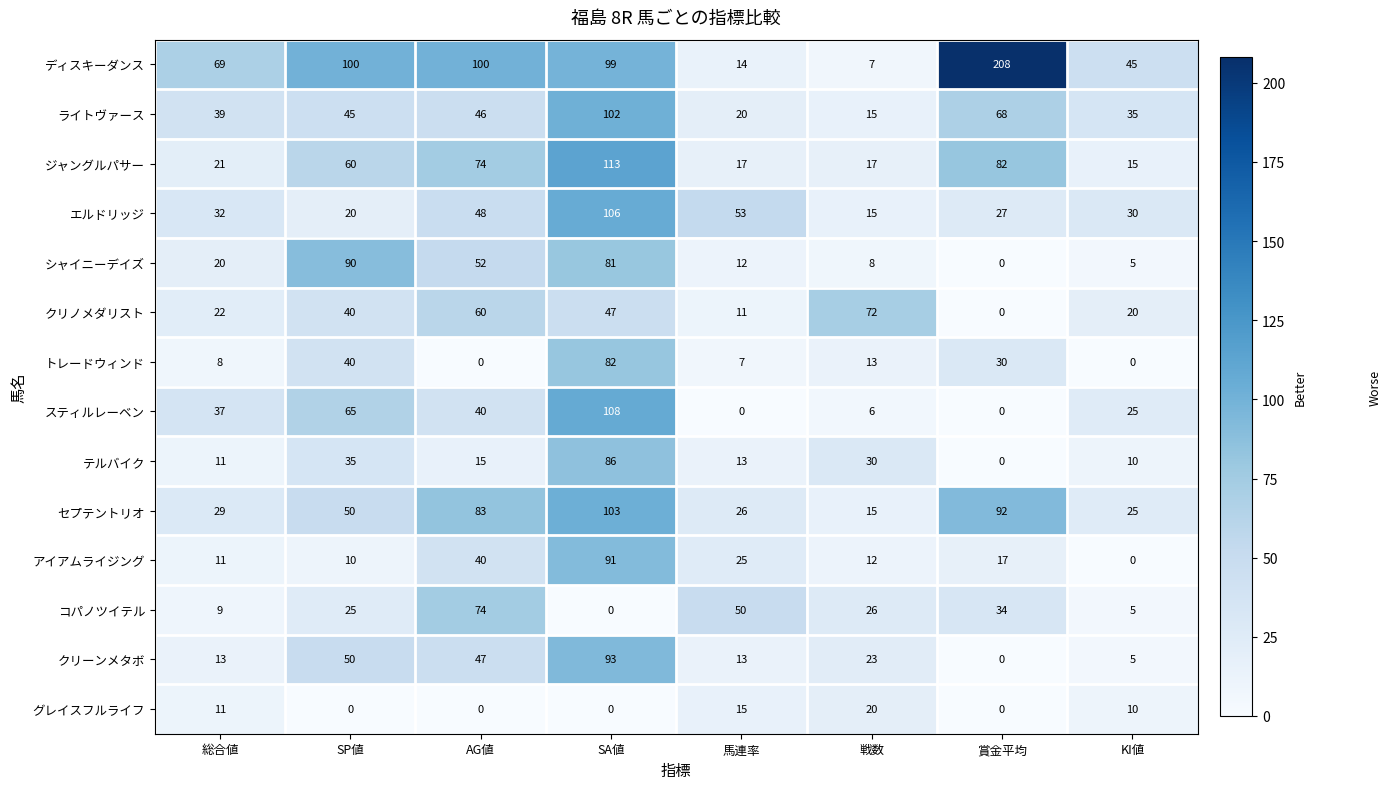

What is the difference between the maximum and minimum values in the グレイスフルライフ series?

20